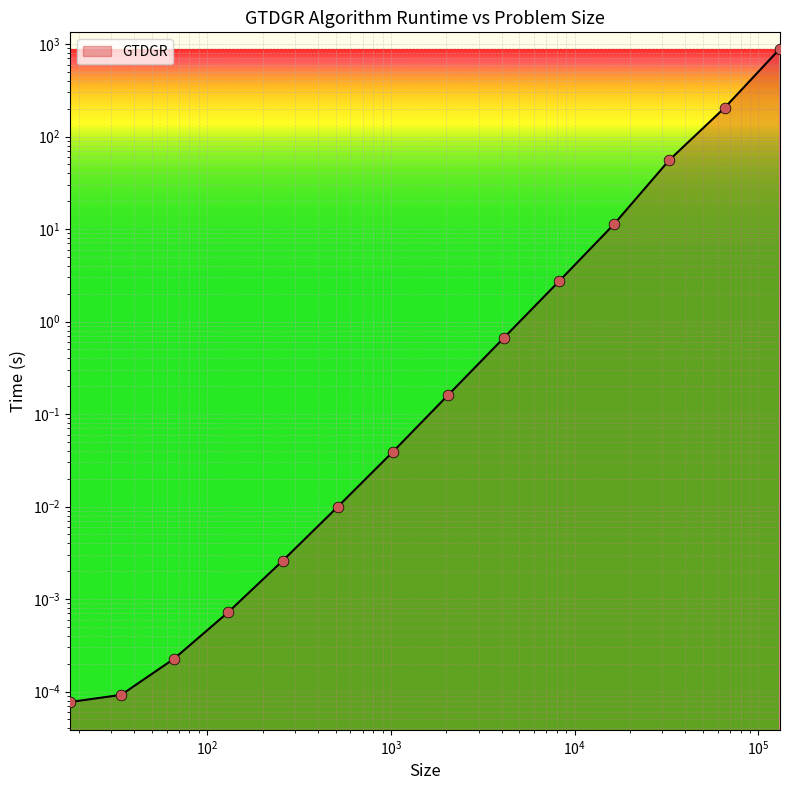

What is the change in value from 4098 to 16386?

+10.6